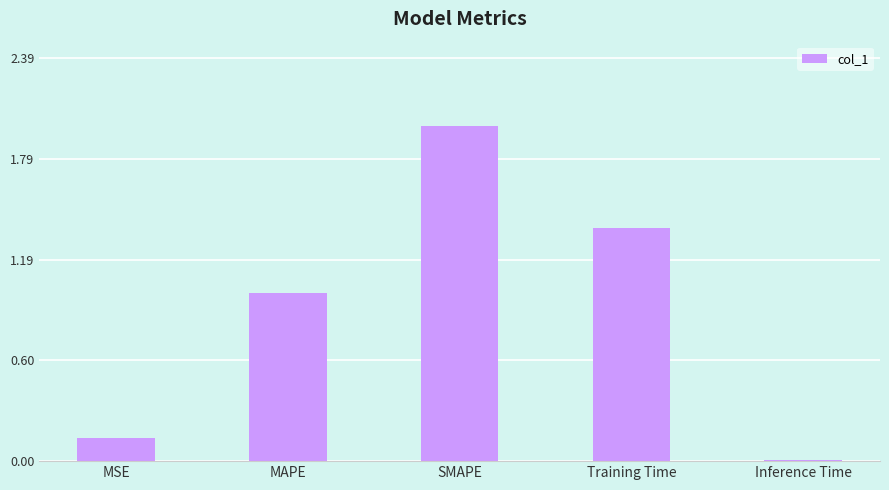

What is the difference between the values at SMAPE and MAPE?

1.0